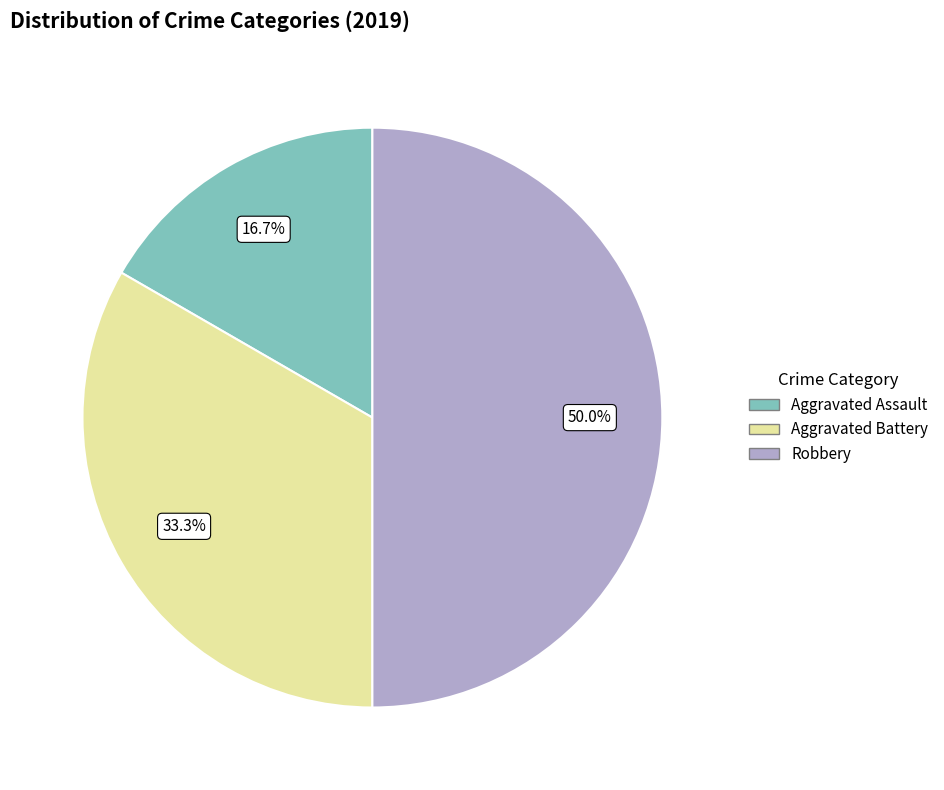

Does Aggravated Assault account for over 50% of the chart?

No